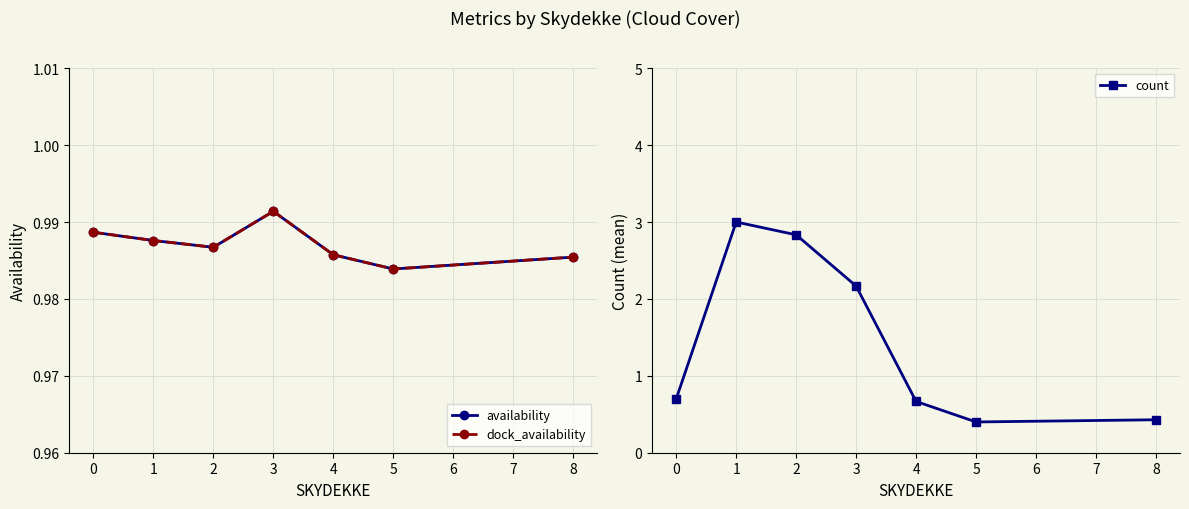

What is the value of the count point at the 4th from the left?

2.2